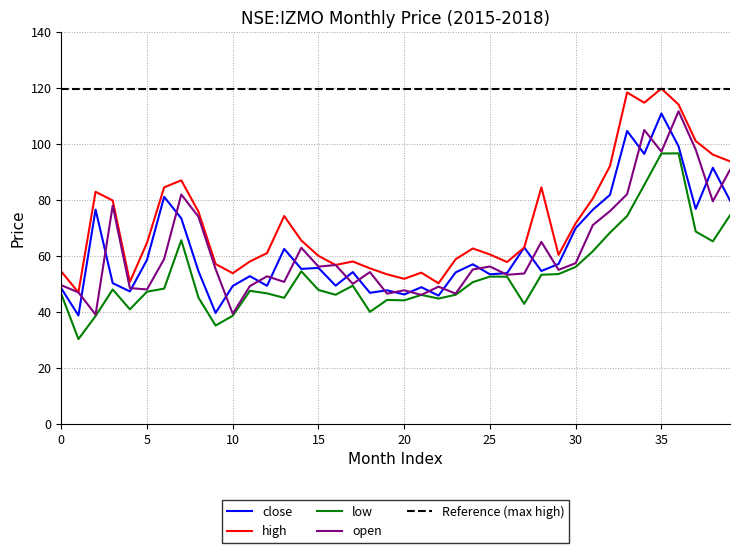

What is the minimum value shown in the chart?

30.2